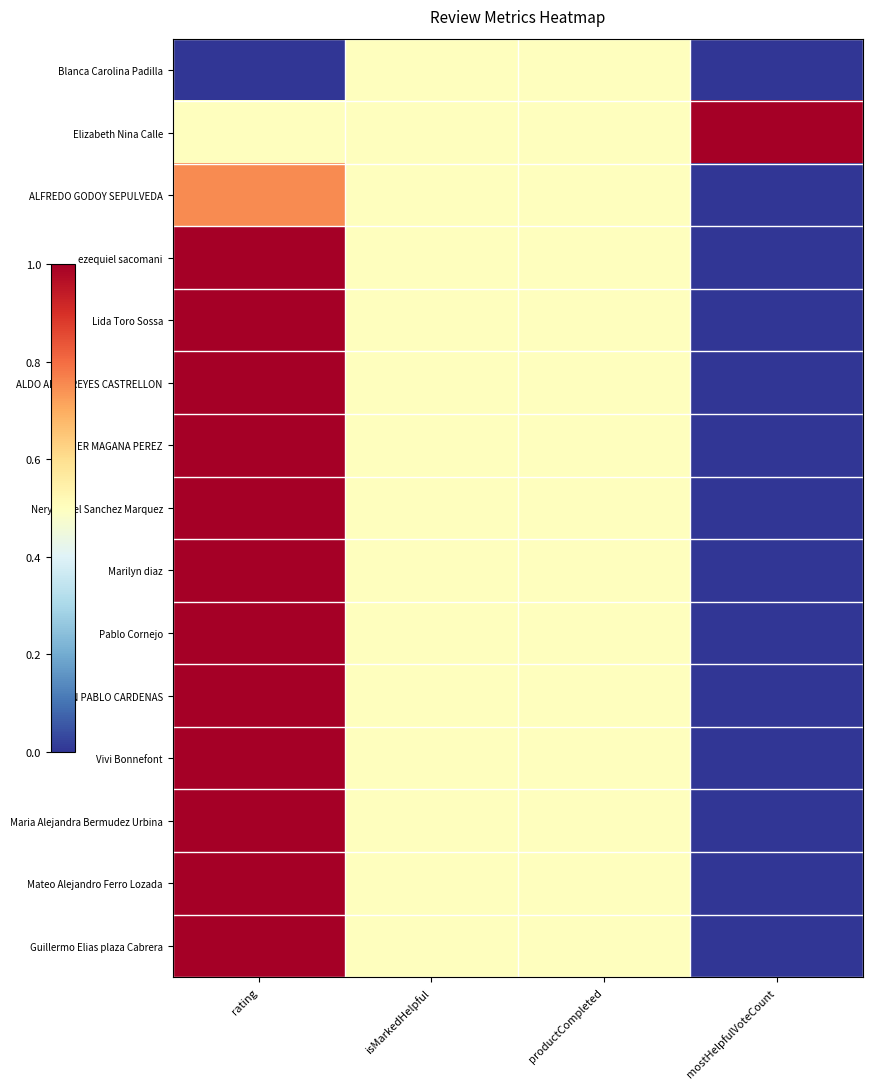

Between rating and isMarkedHelpful, which series saw the biggest shift?

Blanca Carolina Padilla